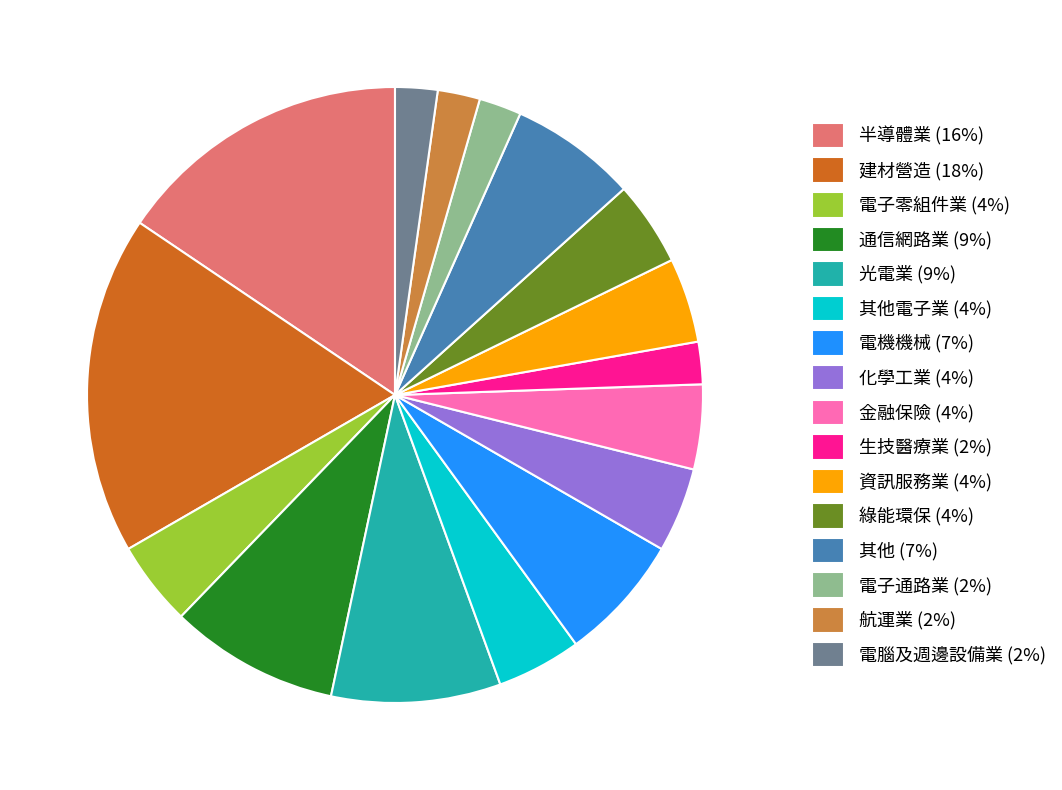

Combined, do 電子通路業 (2%) and 化學工業 (4%) account for over 50%?

No